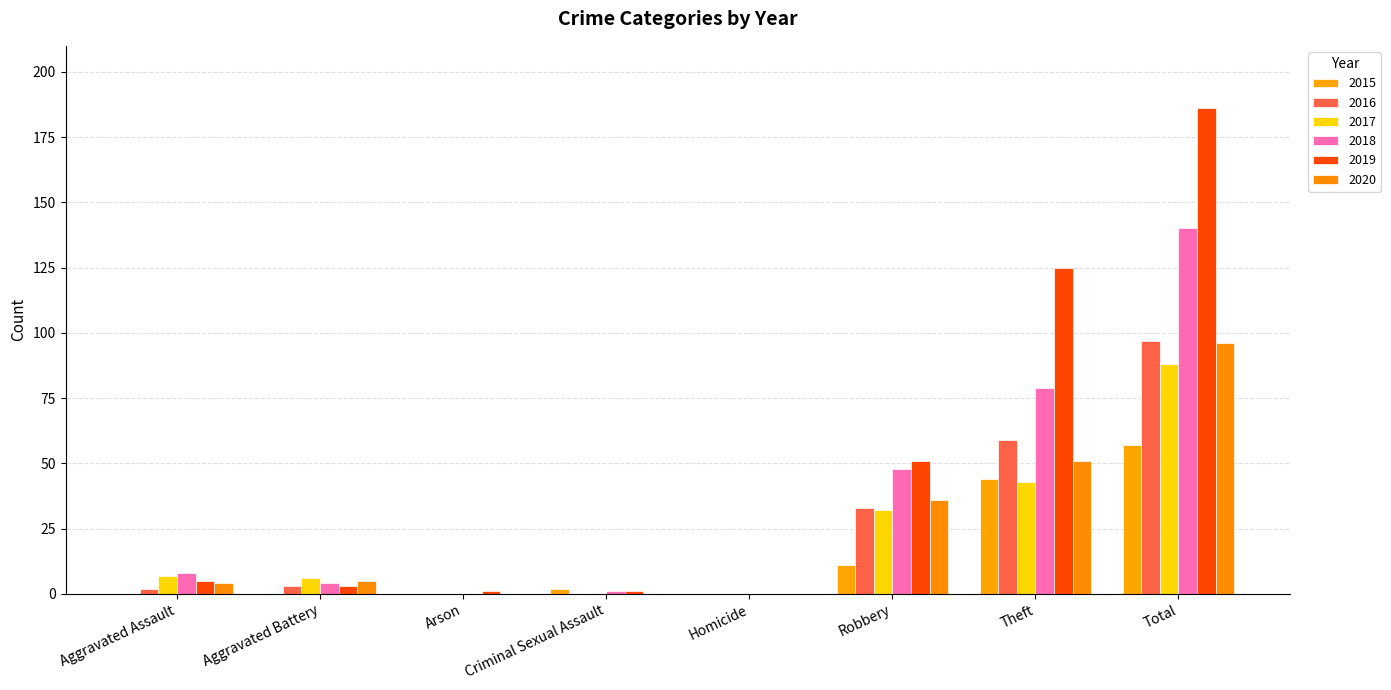

List the series in order of their peak value, highest first.

2019, 2018, 2016, 2020, 2017, 2015